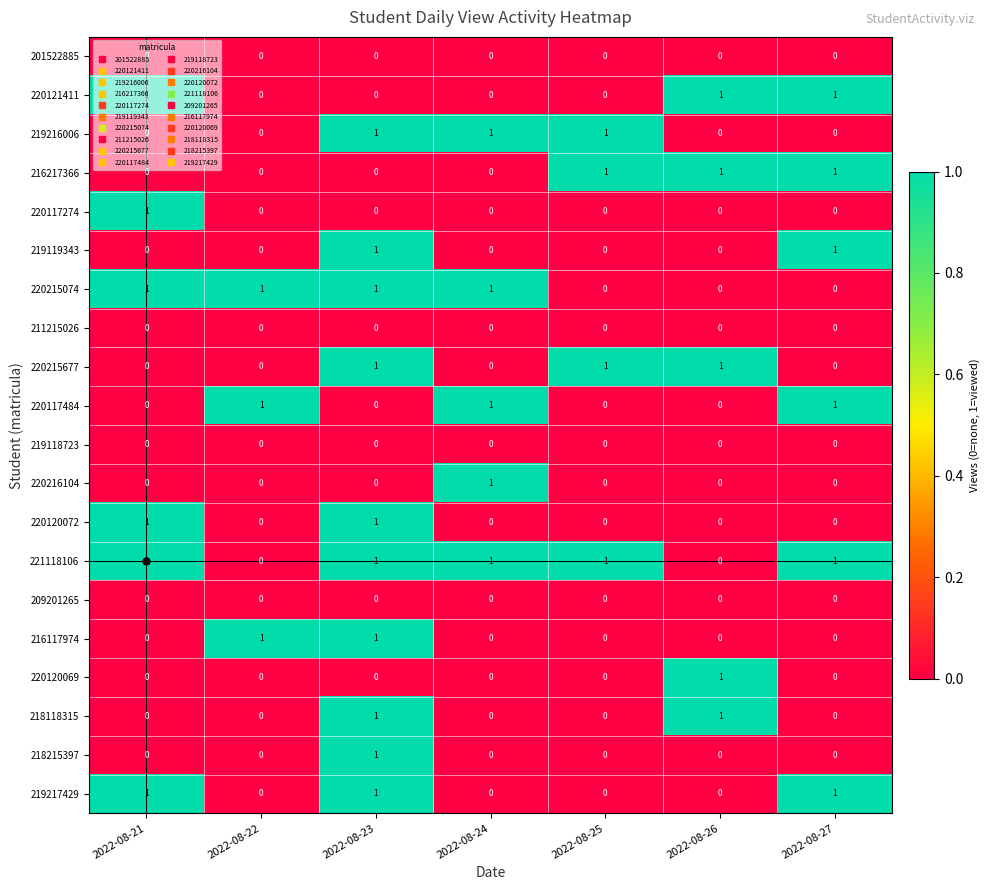

The value of 221118106 at 2022-08-26 is -1. True or false?

False